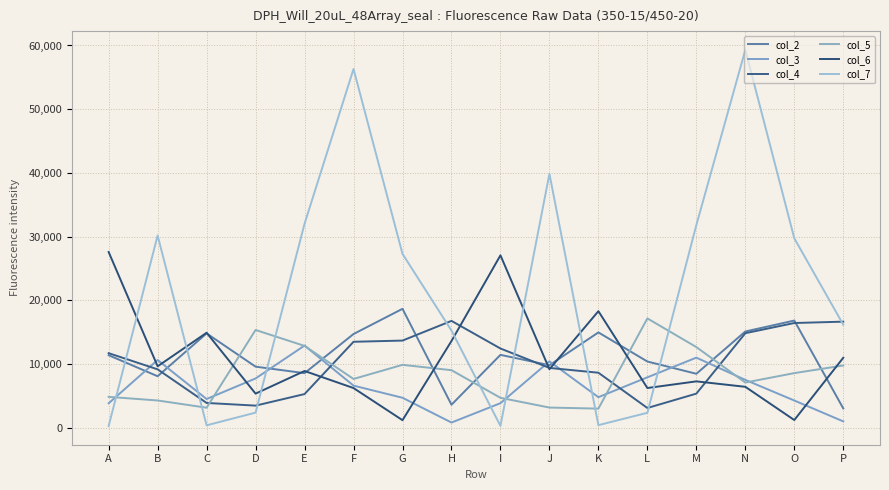

The value of col_7 at G is 27289. True or false?

True